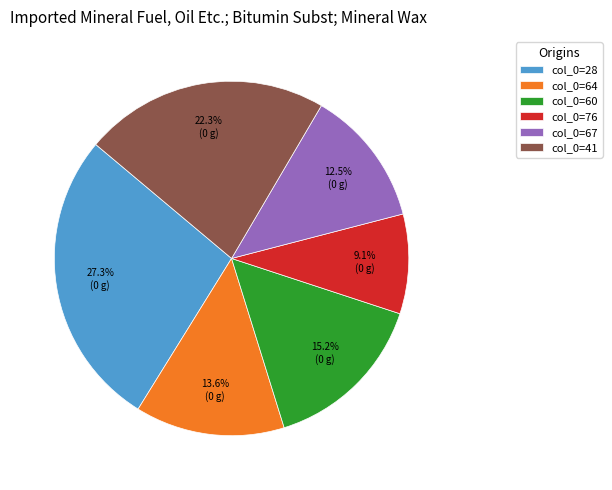

Rank the categories by value from highest to lowest.

col_0=28, col_0=41, col_0=60, col_0=64, col_0=67, col_0=76